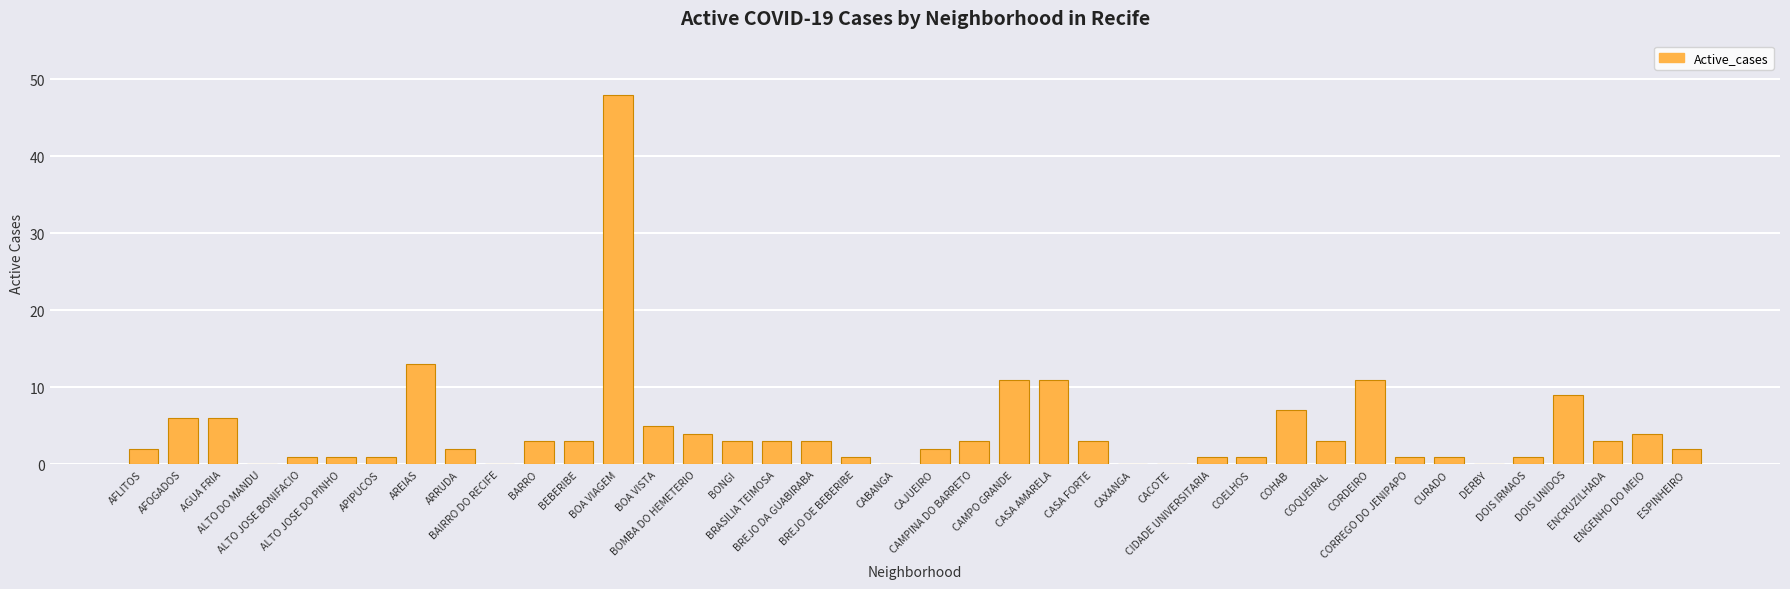

What is the sum of all values?

179